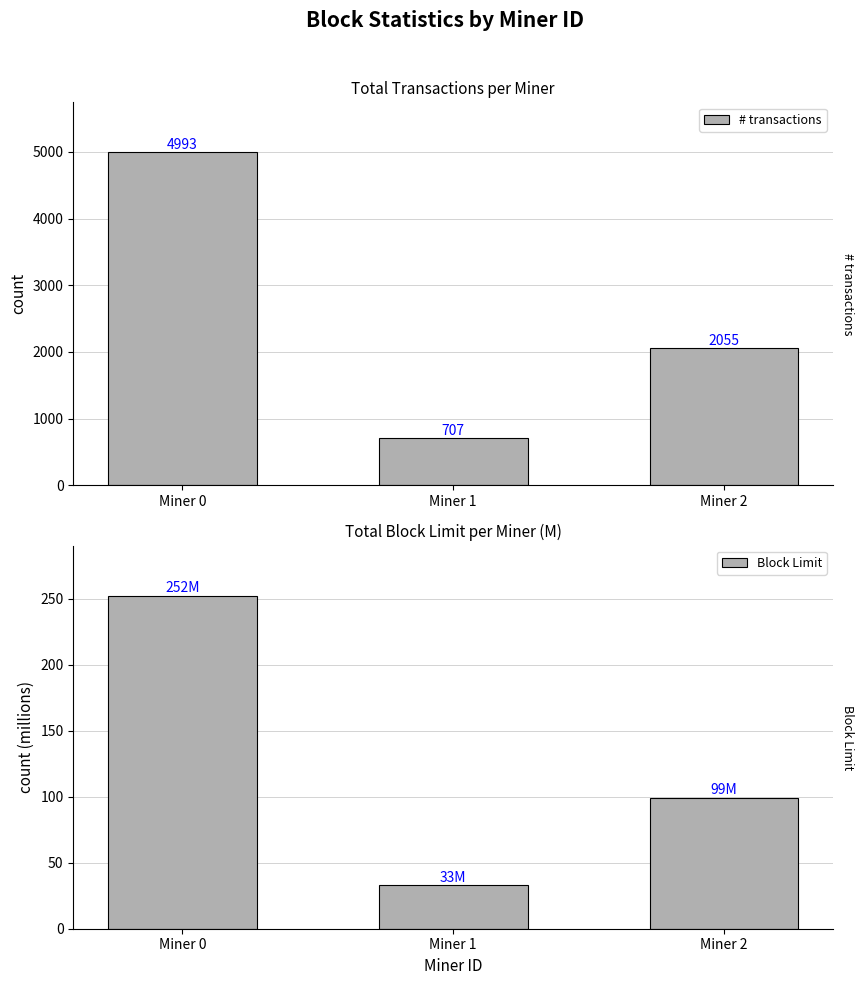

Reading left to right, transcribe all the data shown in this chart.

# transactions: Miner 0=4993.0	Miner 1=707.0	Miner 2=2055.0
Block Limit: Miner 0=252.4	Miner 1=32.9	Miner 2=99.4